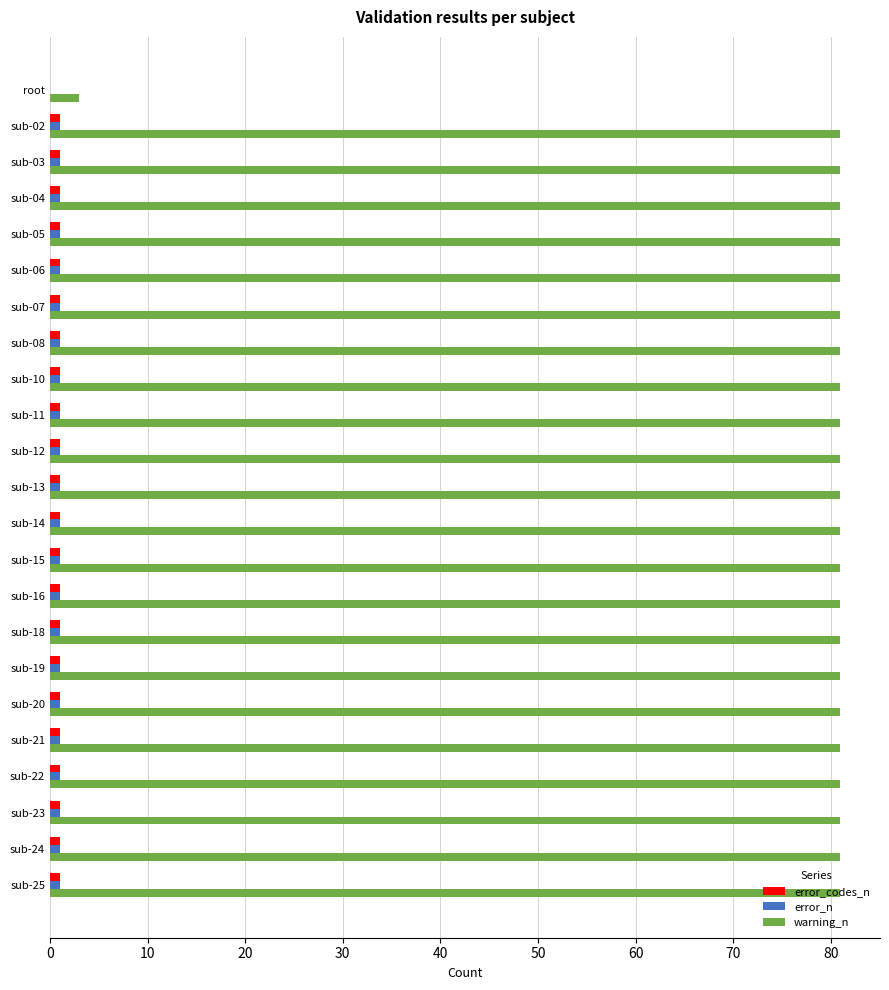

True or false: warning_n has a value of 81 at sub-02.

True